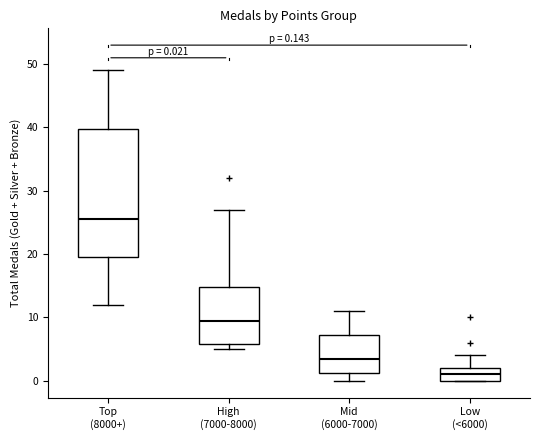

Comparing the boxes themselves (not the whiskers), which one is the tallest?

Top (8000+)